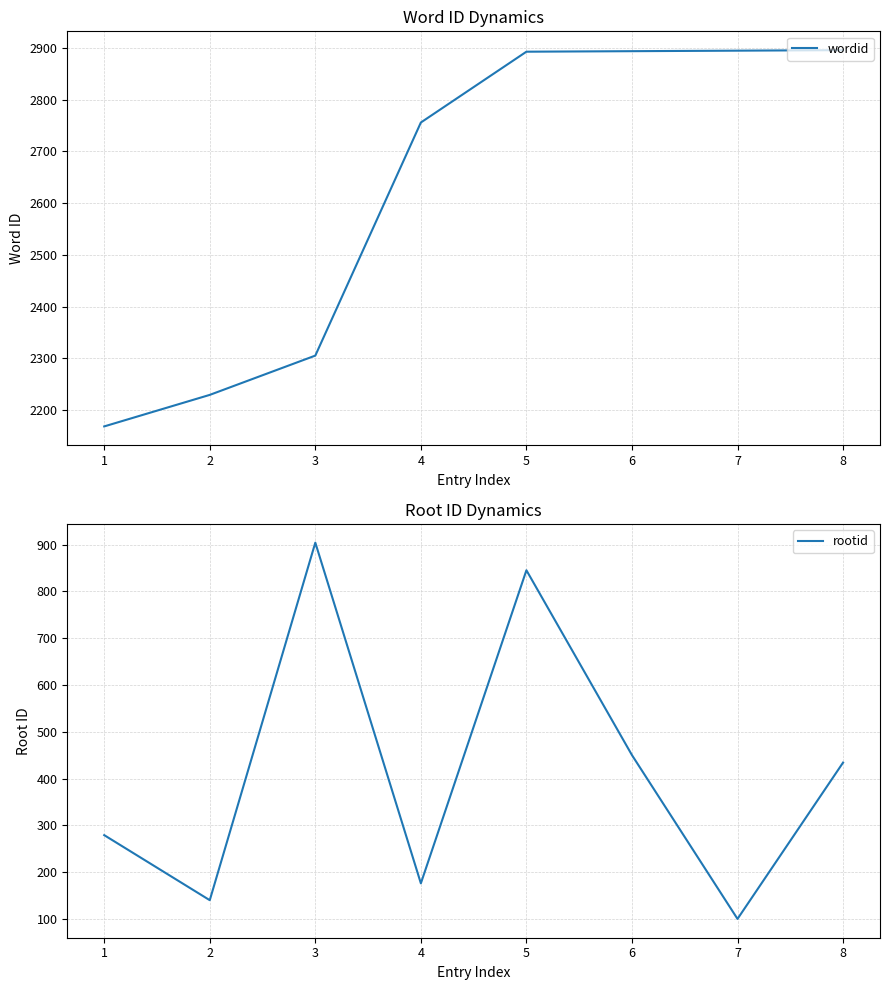

How many interior local peaks does the rootid series have?

2